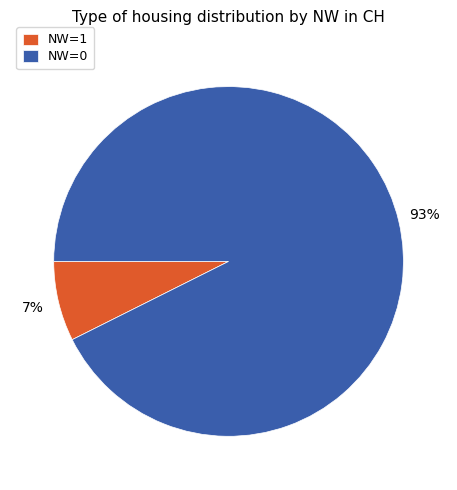

Is the sum of NW=1 and NW=0 greater than half?

Yes